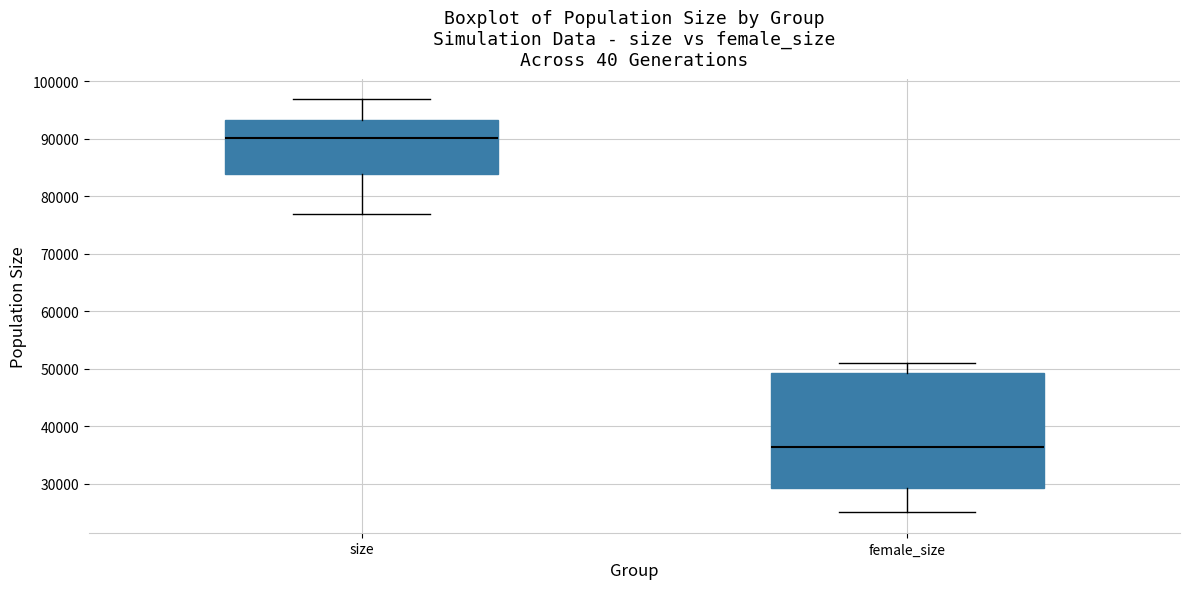

Reading left to right, read every box against the y-axis: the position of its median line, the range the box covers, and the ends of its whiskers. The values are not printed on the chart, so give them approximately, as read against the axis.

size: median 90000, box 84000 to 93000, whiskers 77000 to 97000
female_size: median 36000, box 29000 to 49000, whiskers 25000 to 51000